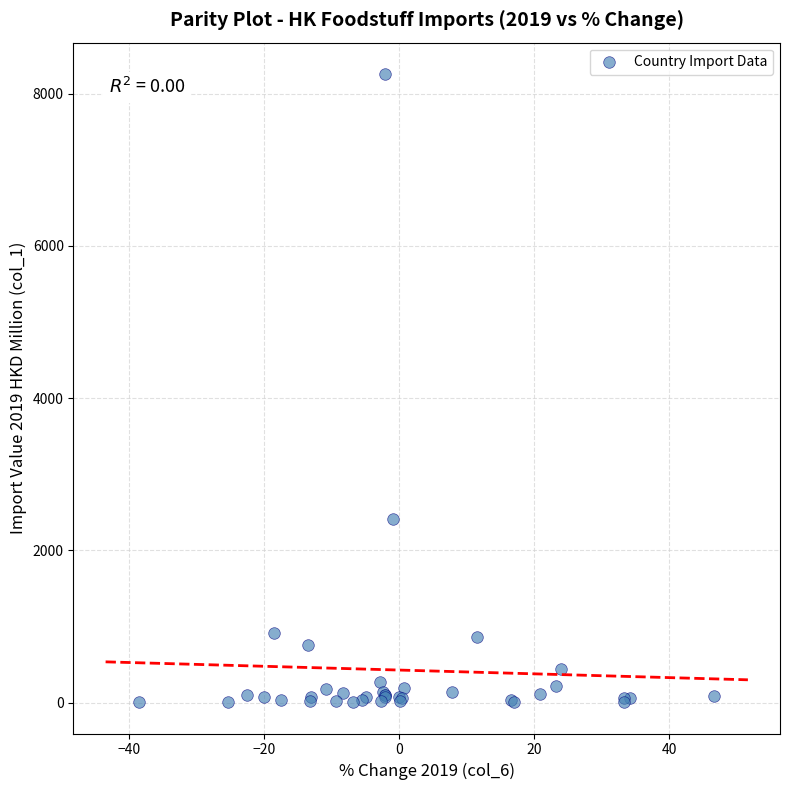

What Y value in the scatter plot is closest to 4132?

2414.4